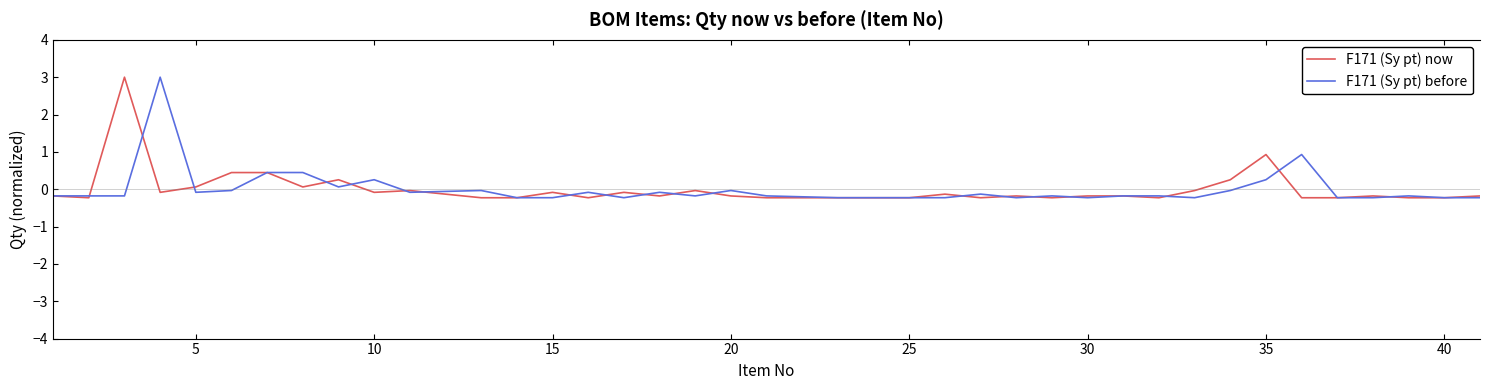

What is the highest value of the F171 (Sy pt) before series?

3.0